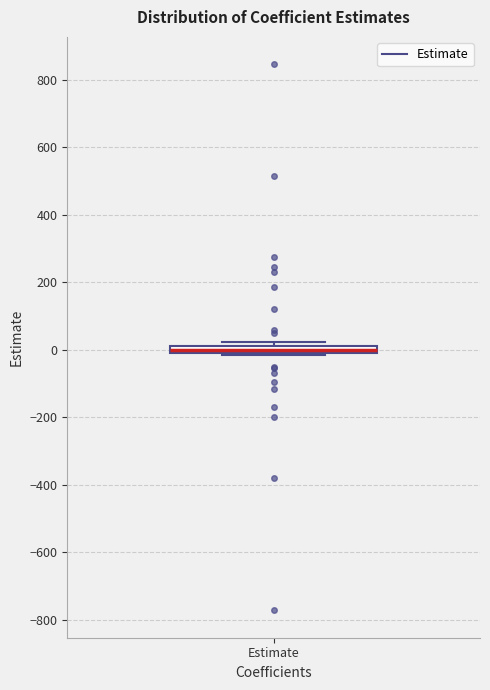

Where is the lower edge of the box for Estimate on the y-axis? The values are not printed on the chart, so give them approximately, as read against the axis.

-20